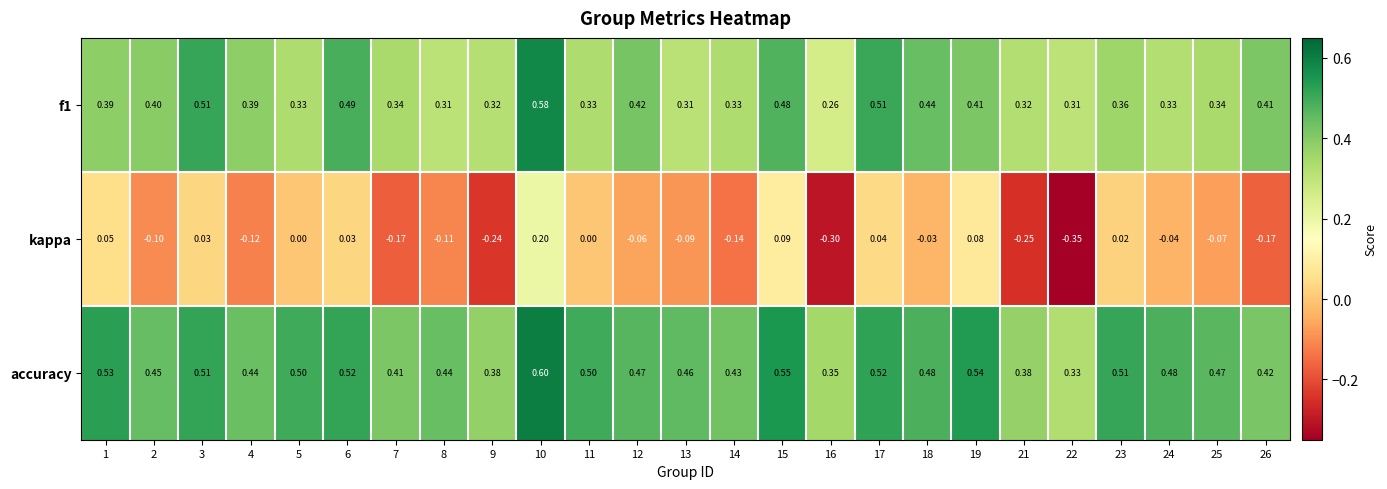

How many distinct data groups are displayed?

3